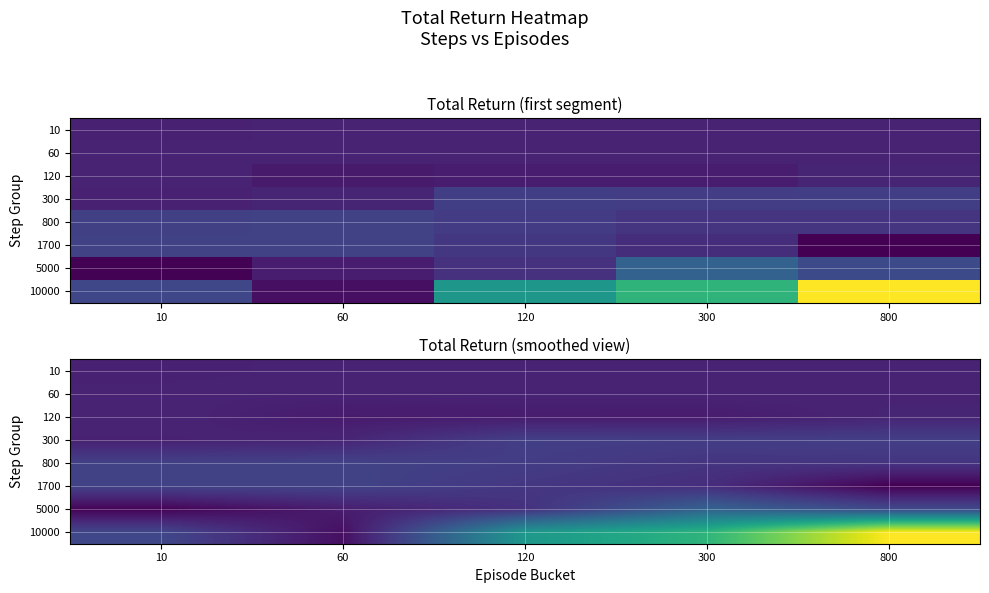

What is the difference between the second highest and minimum values in the 1700 series?

14.4